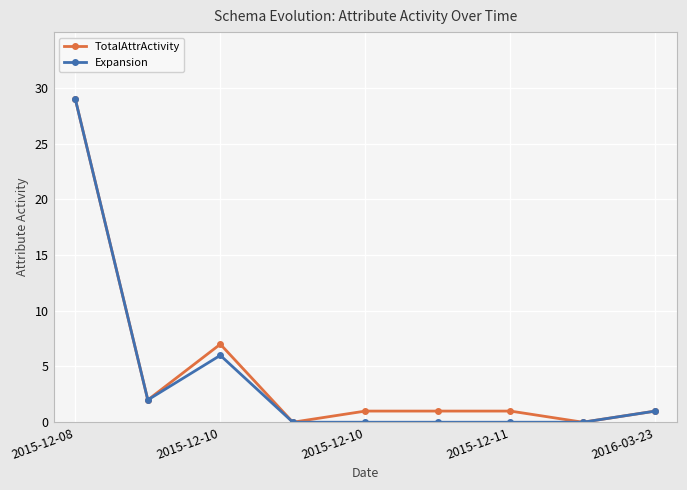

What is the highest value of the Expansion series?

29